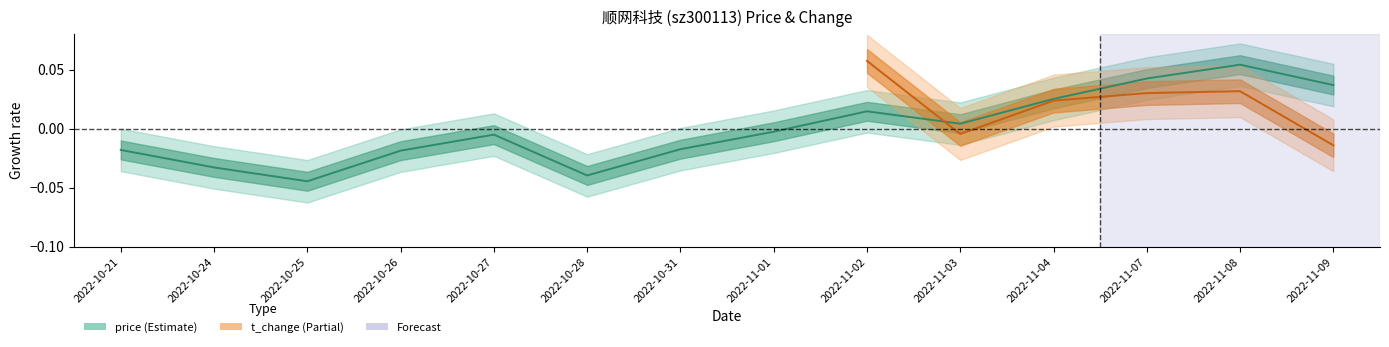

True or false: the data shows -0.1 at 2022-10-25.

False